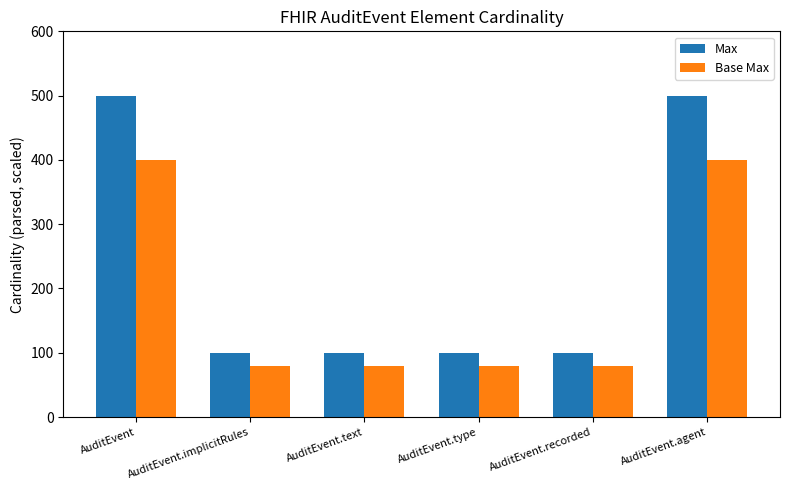

How many bars are there in each group?

2